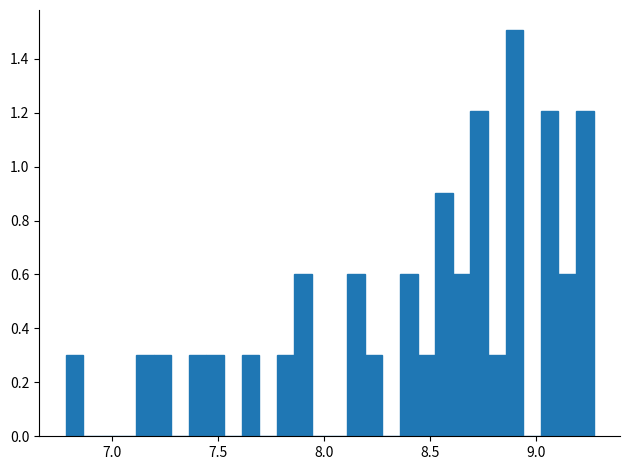

Around what value on the x-axis is the tallest bar? Give the approximate position of its centre, as read against the axis.

8.90